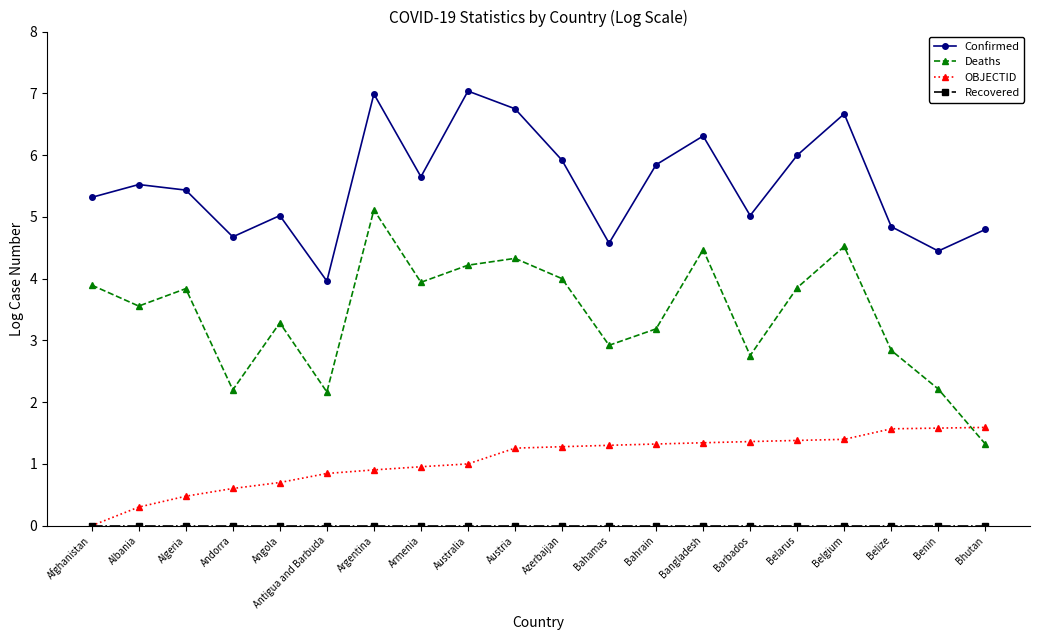

True or false: Deaths has more than 1 points higher than both neighbors.

True